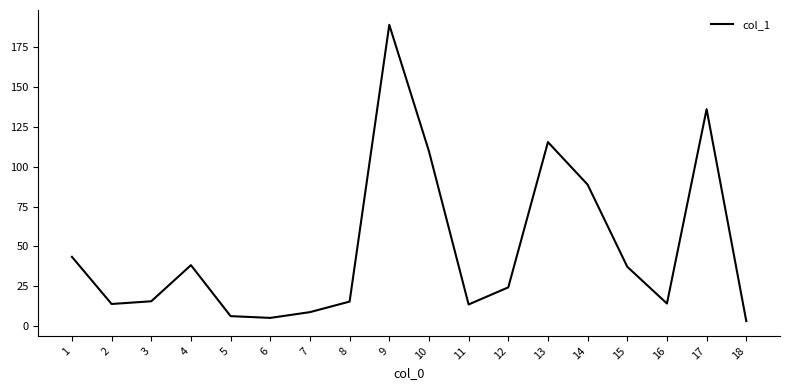

What is the ratio of the value at 1 to the value at 11?

3.2